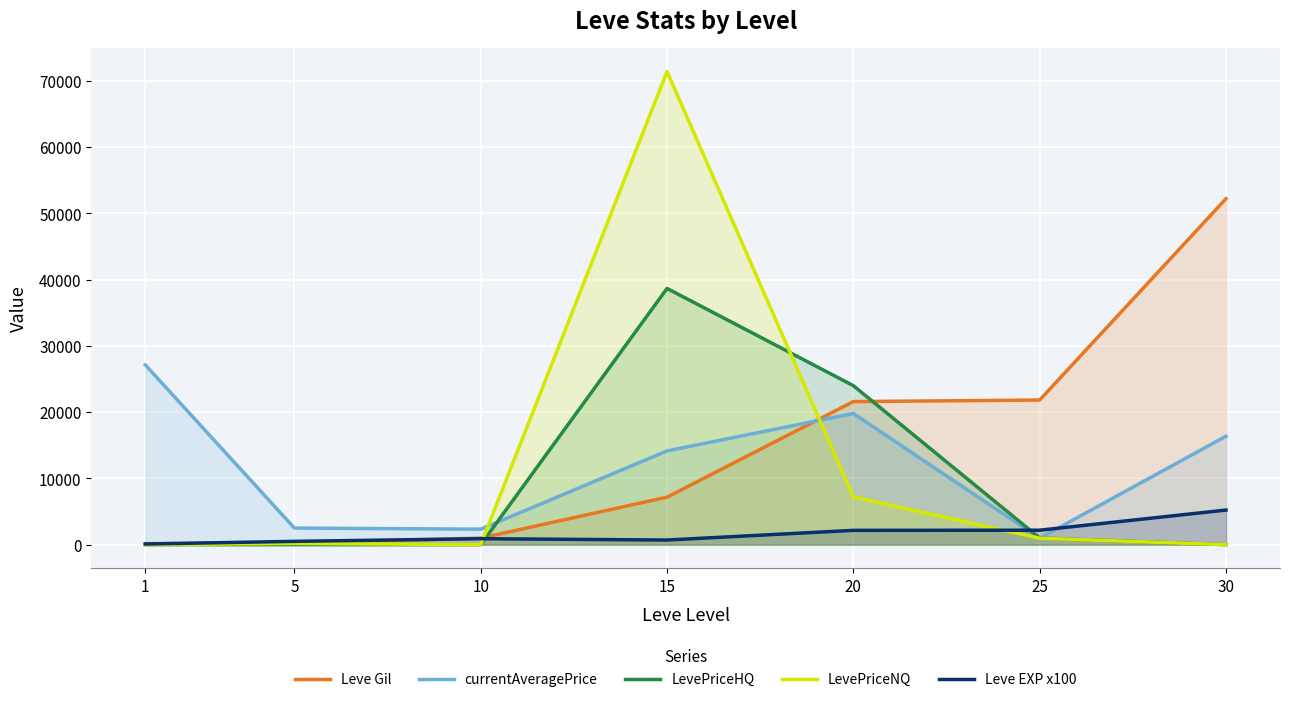

What is the minimum value for currentAveragePrice?

971